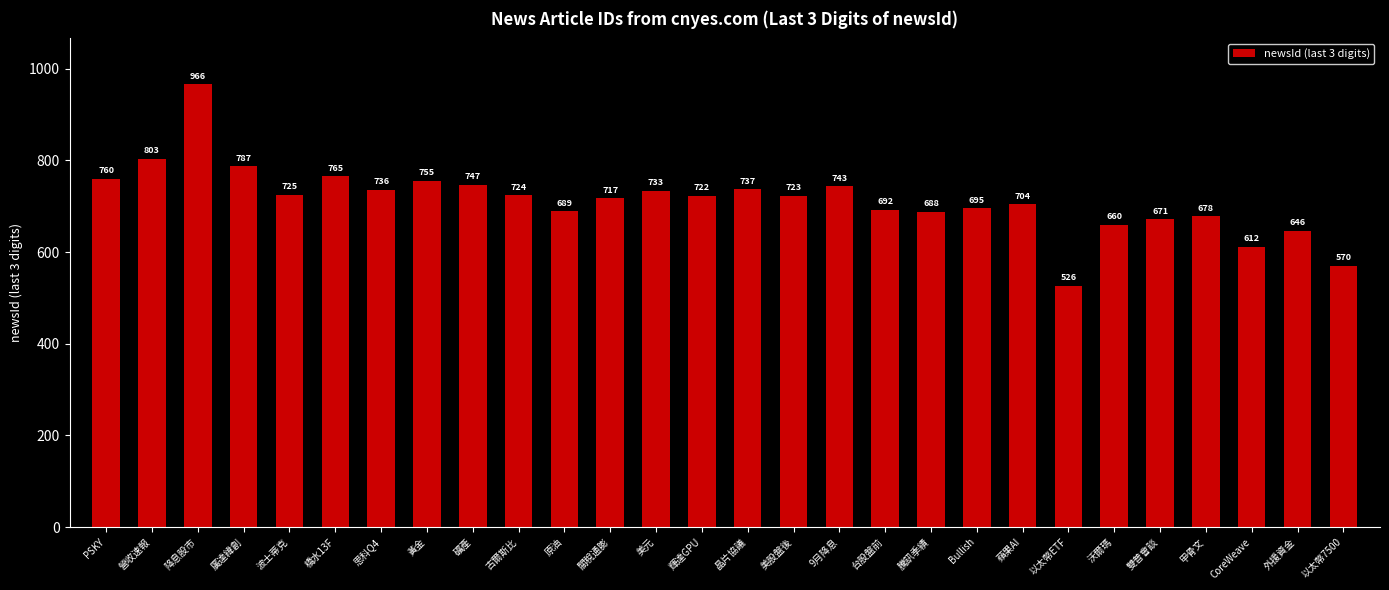

Which has a higher value, 甲骨文 or 原油?

原油